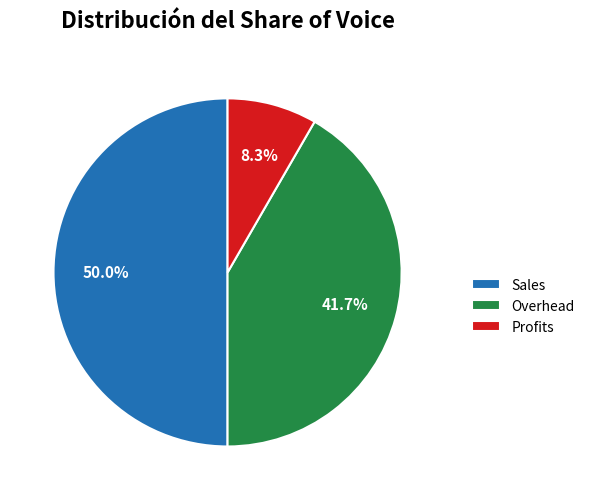

The Sales slice represents 36% of the pie. True or false?

False